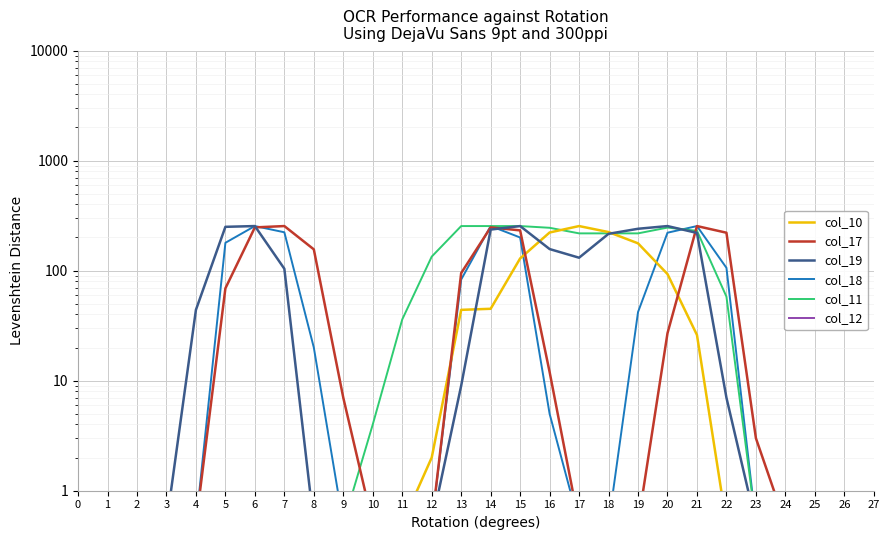

Does the chart display data point markers on the line(s)?

No